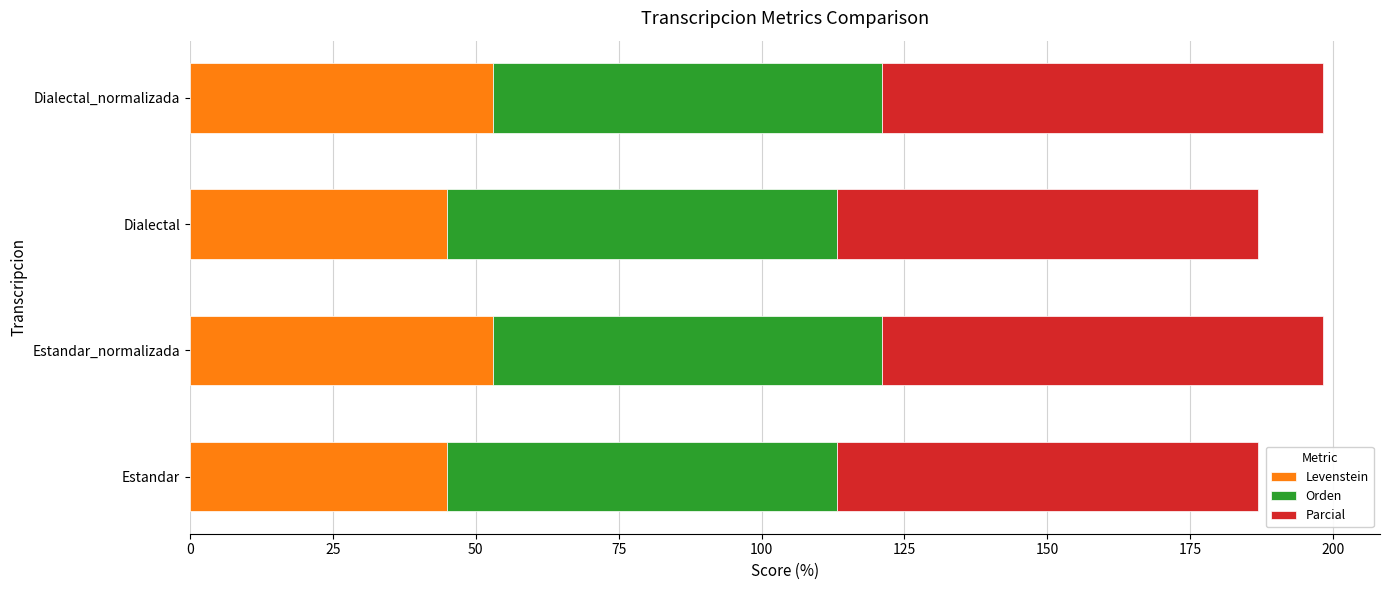

What value does the Levenstein series have at Estandar_normalizada?

52.9